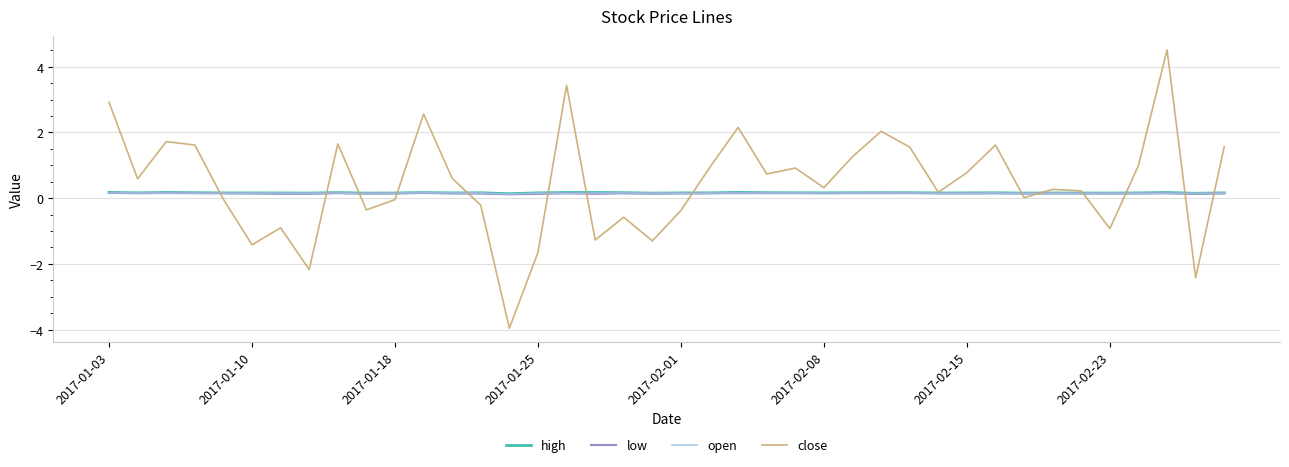

What is the smallest value displayed?

-4.0